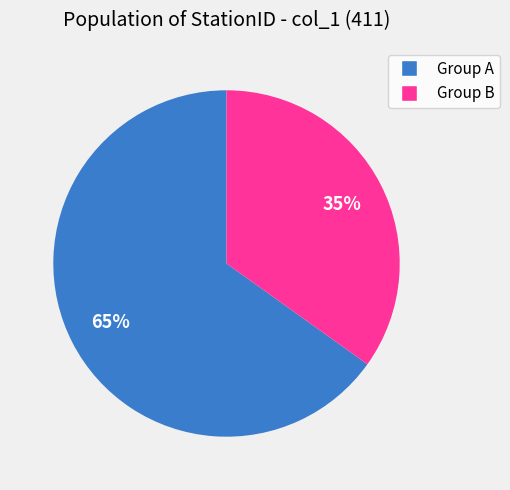

Rank the categories by value from highest to lowest.

Group A, Group B